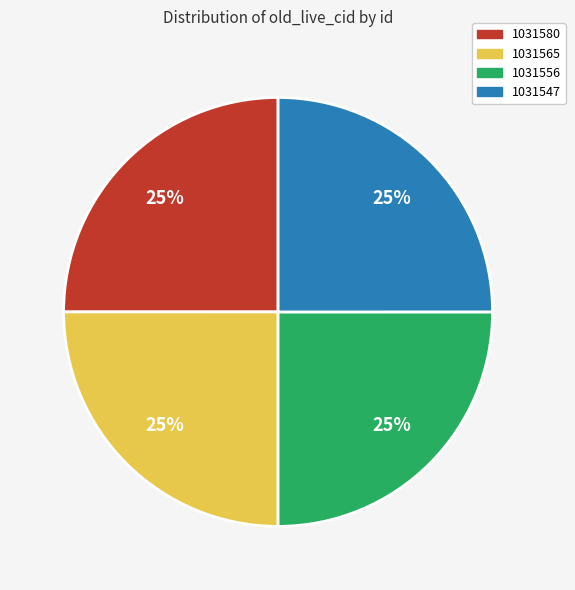

To the nearest percent, what percentage of the pie is 1031580?

25%